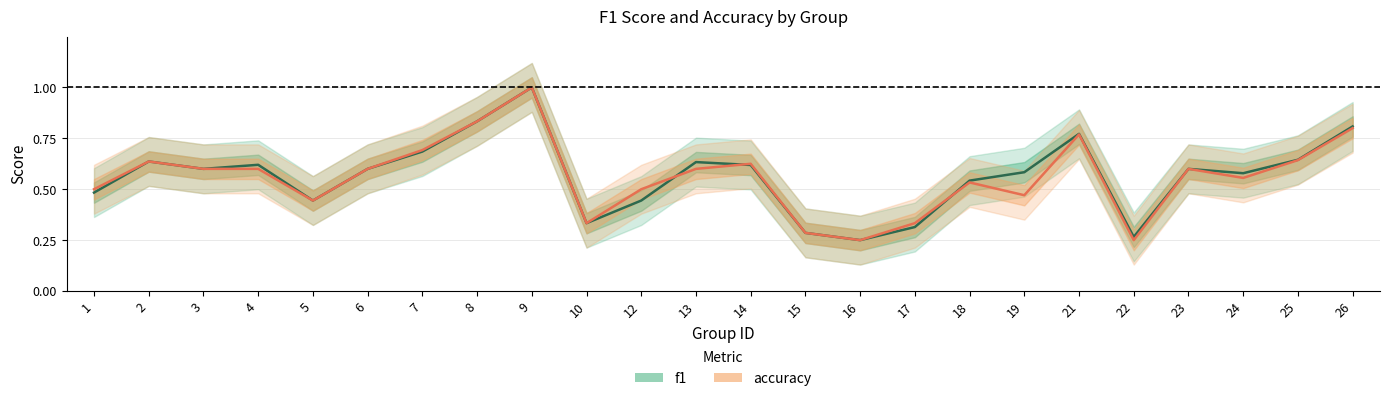

At which category is the sum across all series the highest?

9